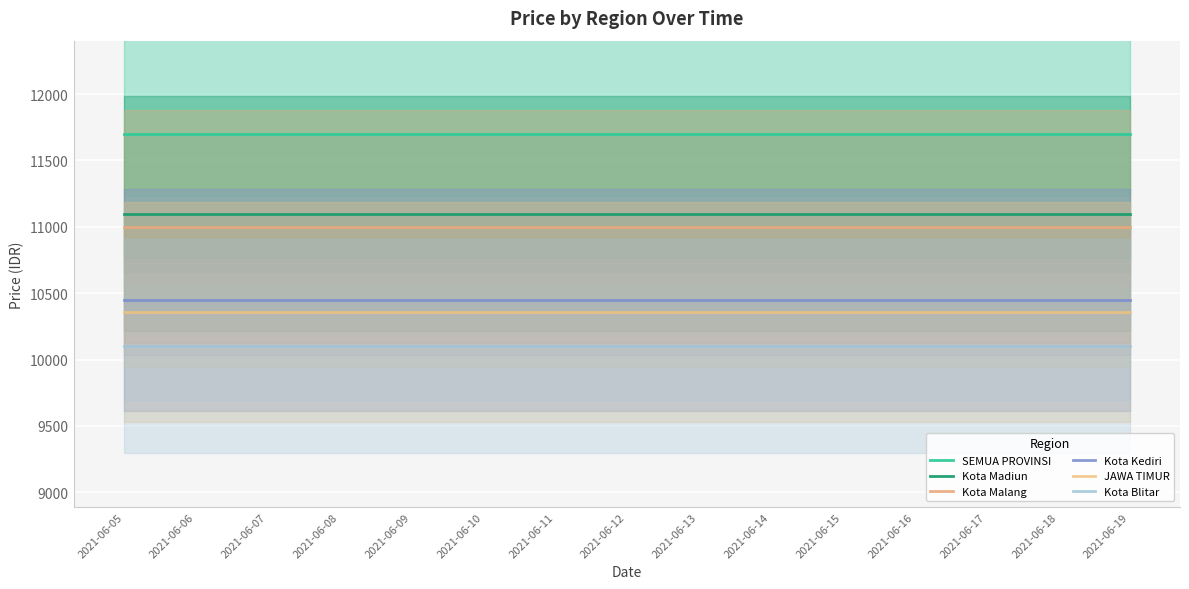

Between 2021-06-17 and 2021-06-19, which series saw the biggest shift?

SEMUA PROVINSI